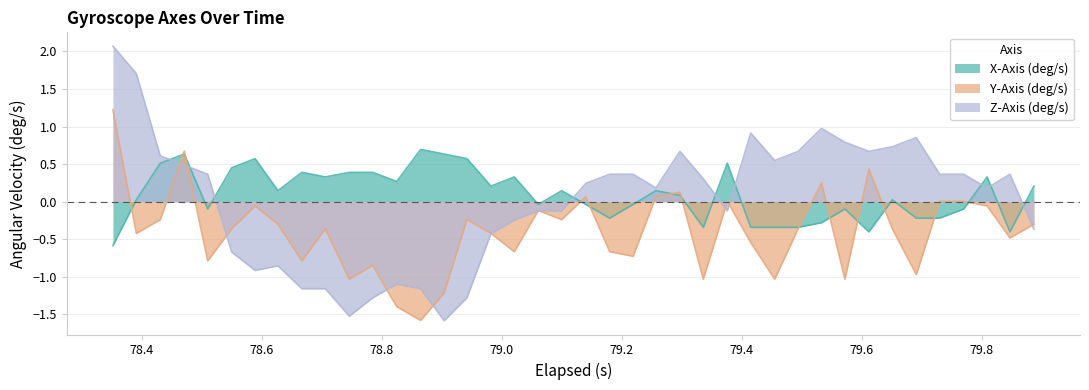

How many times do Y-Axis (deg/s) and X-Axis (deg/s) cross each other?

13